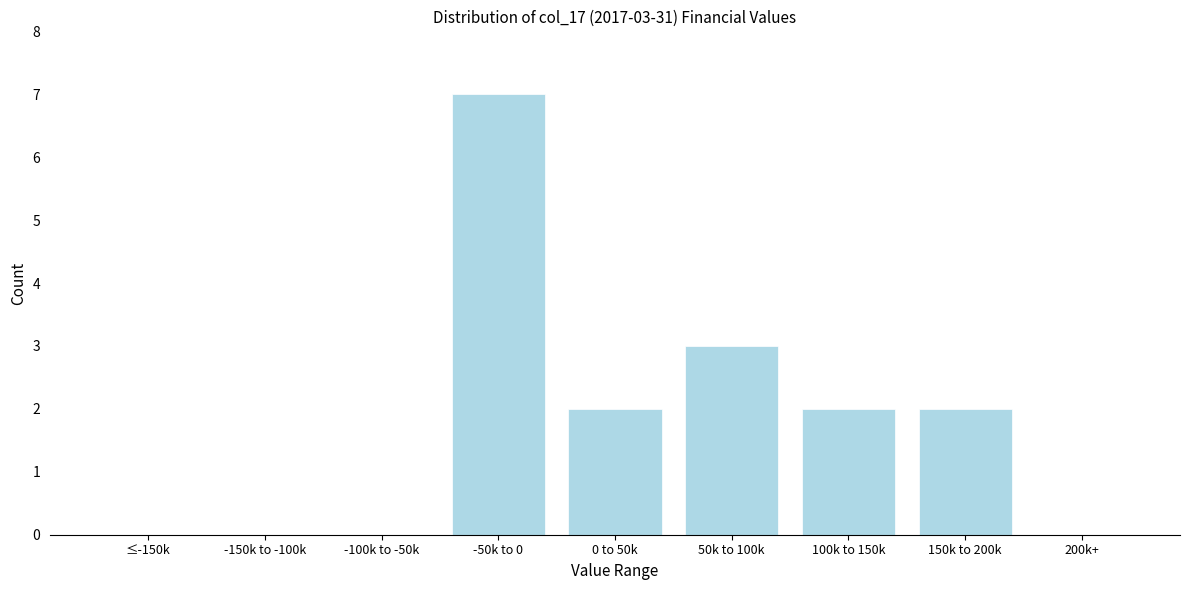

Reading left to right, transcribe all the data shown in this chart.

≤-150k=0	-150k to -100k=0	-100k to -50k=0	-50k to 0=7	0 to 50k=2	50k to 100k=3	100k to 150k=2	150k to 200k=2	200k+=0